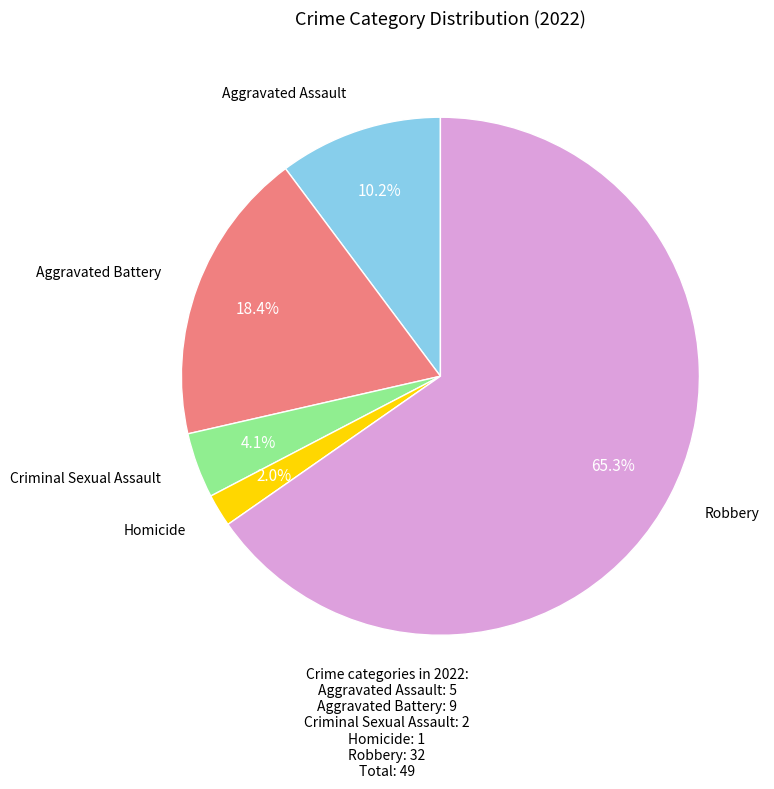

Is there a majority slice in this chart?

Yes